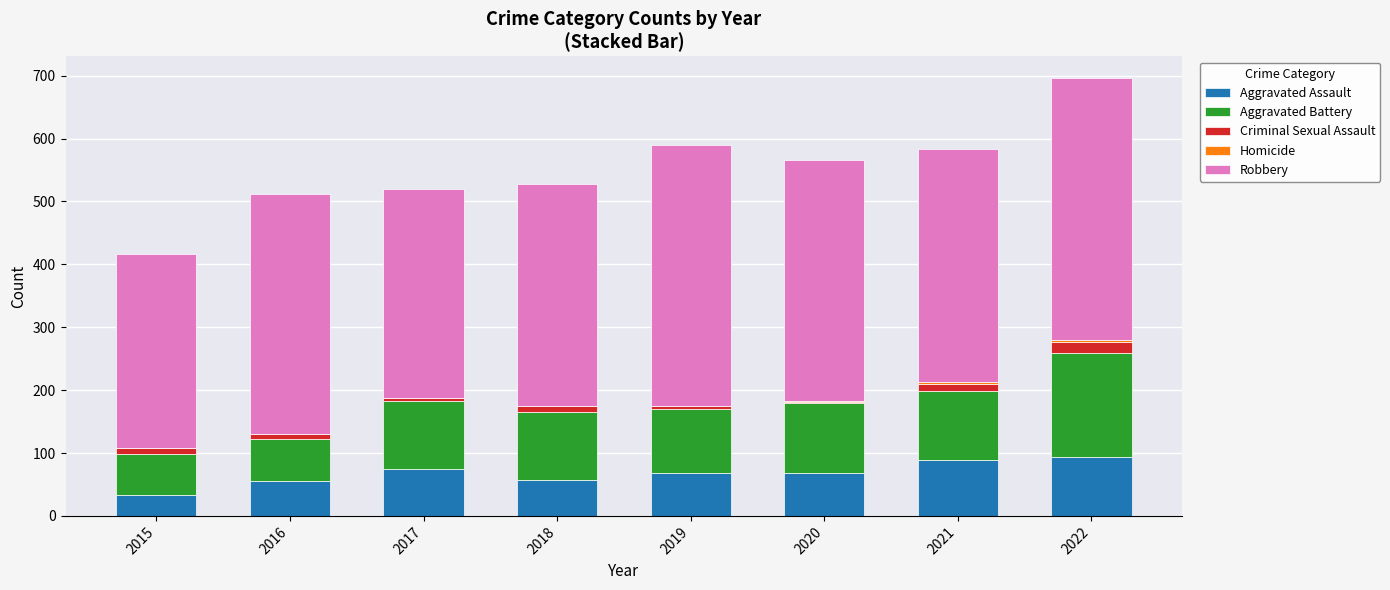

Does the chart contain stacked bars?

Yes